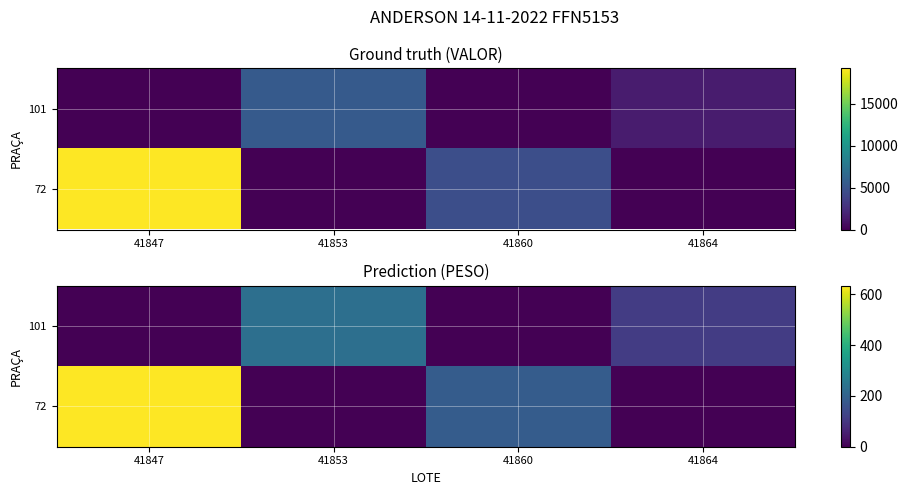

Count the number of categories in the chart.

4